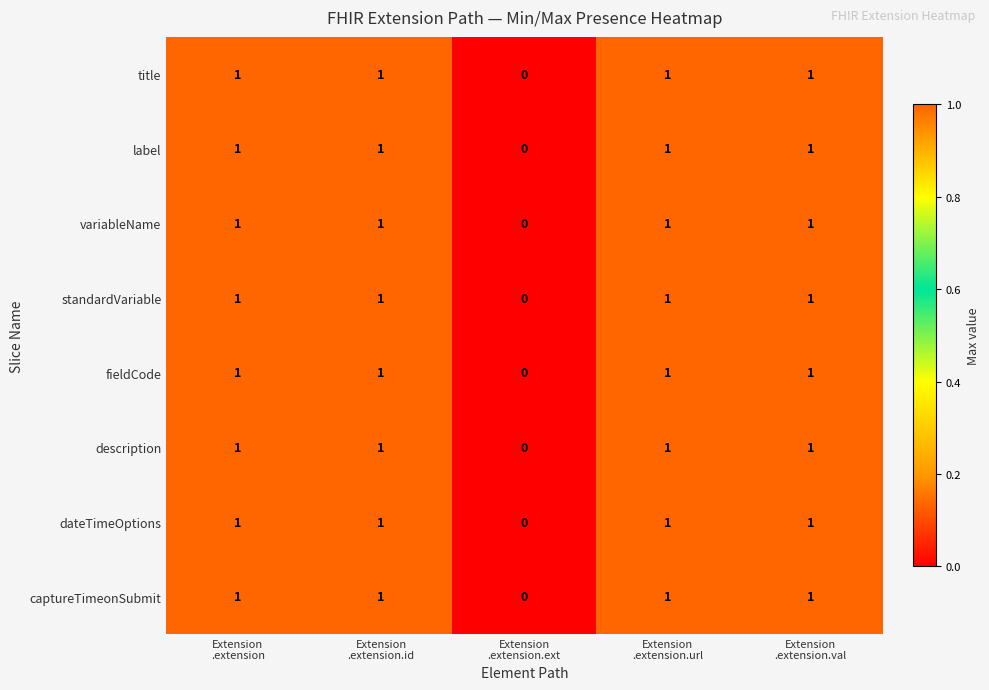

How many series are shown in this chart?

8